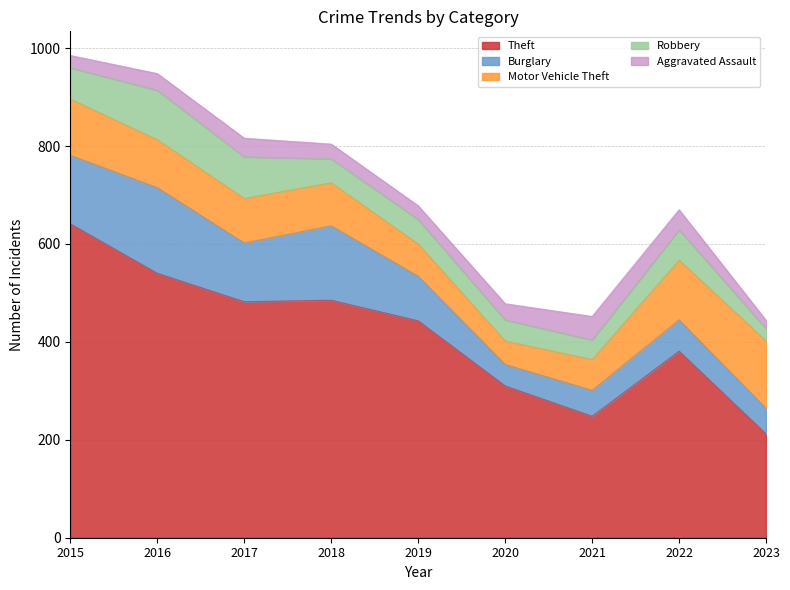

What is the spread (max minus min) of values at 2015?

616